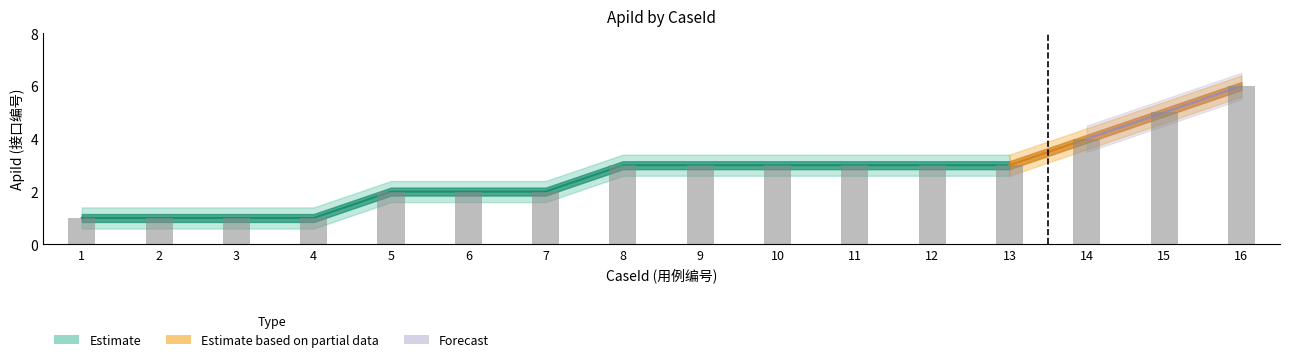

Rank the categories by value from lowest to highest.

1, 2, 3, 4, 5, 6, 7, 8, 9, 10, 11, 12, 13, 14, 15, 16